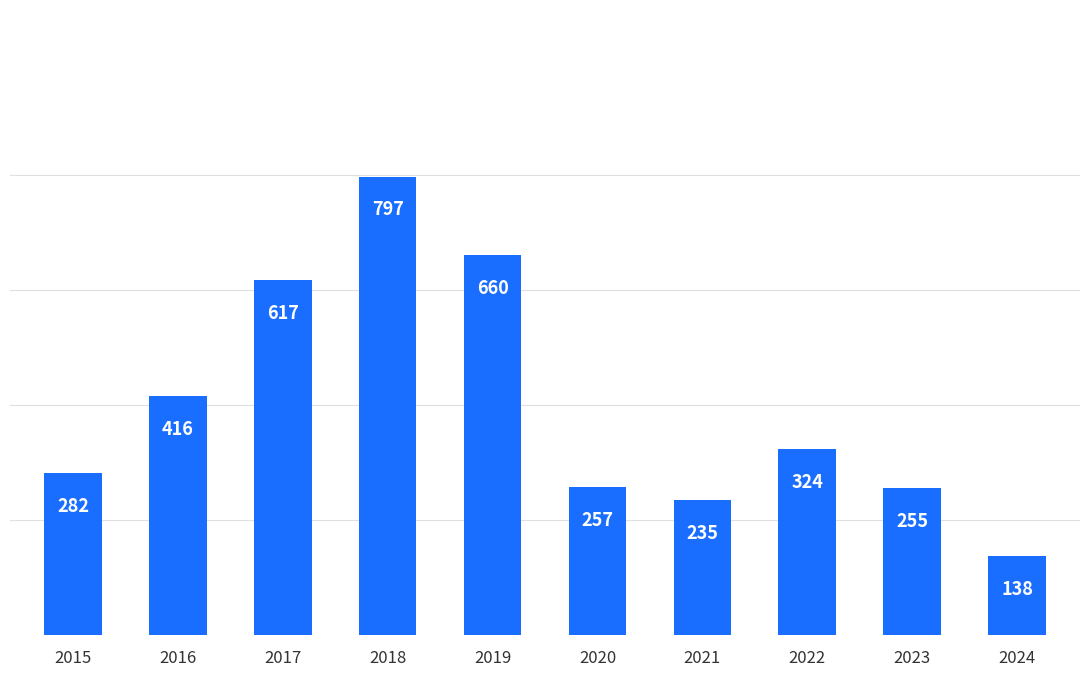

The chart shows a value of 324 at 2022. True or false?

True